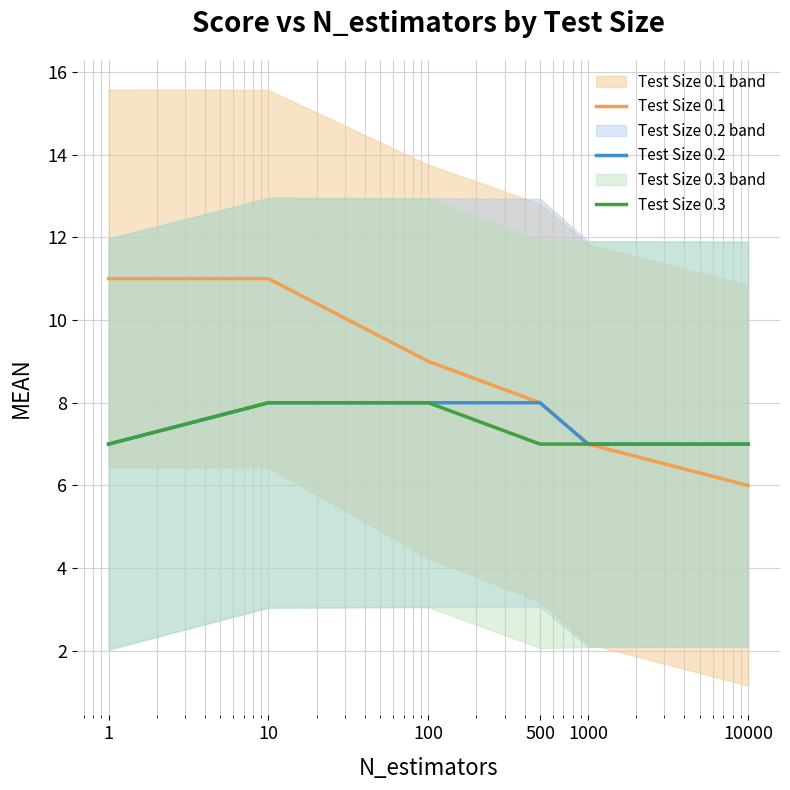

Which series changed the most between 1000 and 10000?

Test Size 0.1